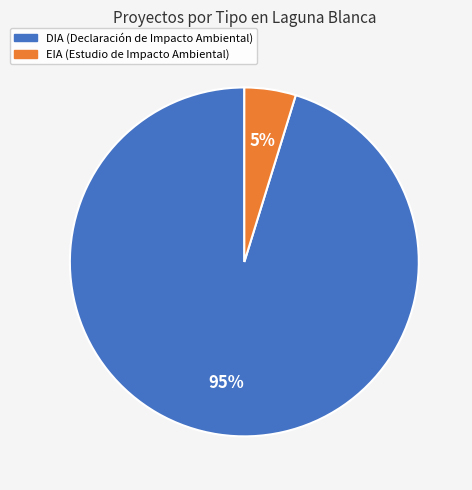

Between DIA and EIA, which is larger?

DIA